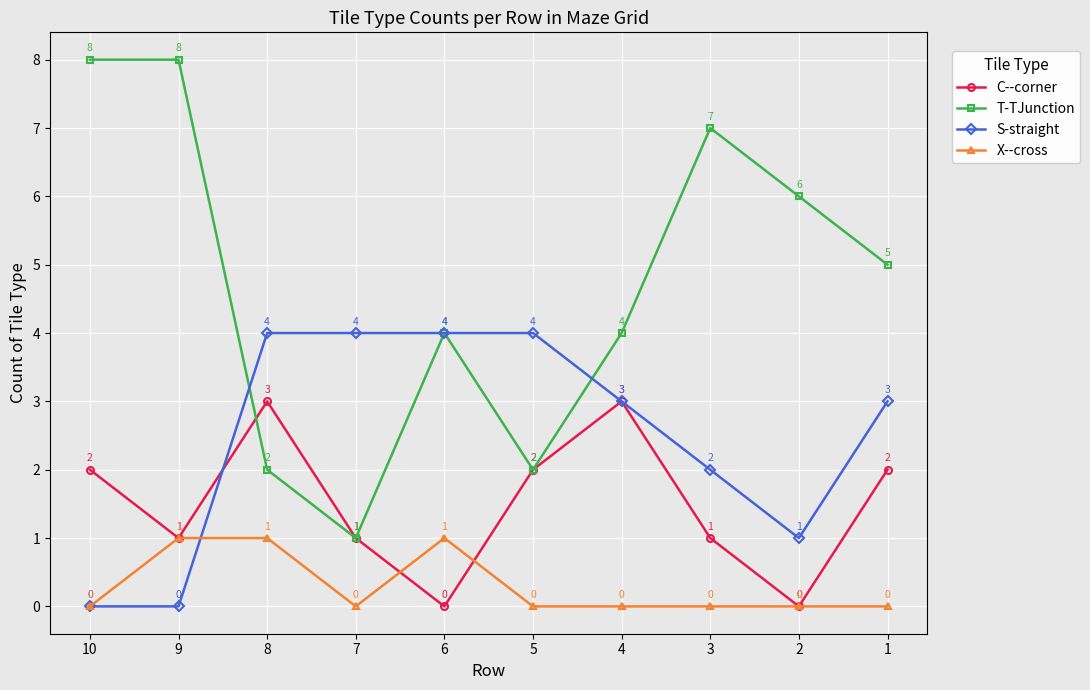

Where is the first local minimum for T-TJunction?

7